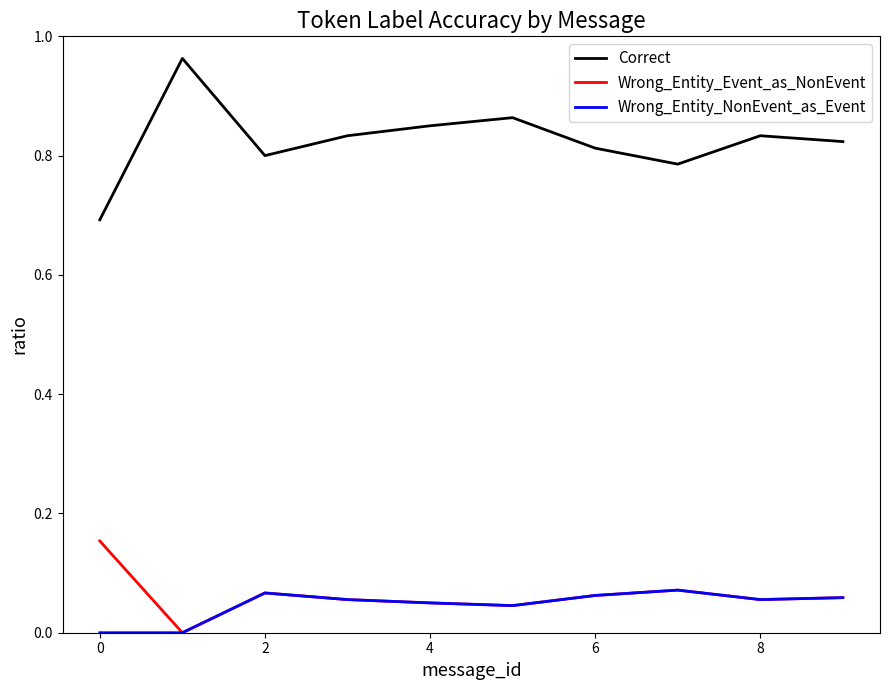

At how many categories does at least one series exceed 0?

10